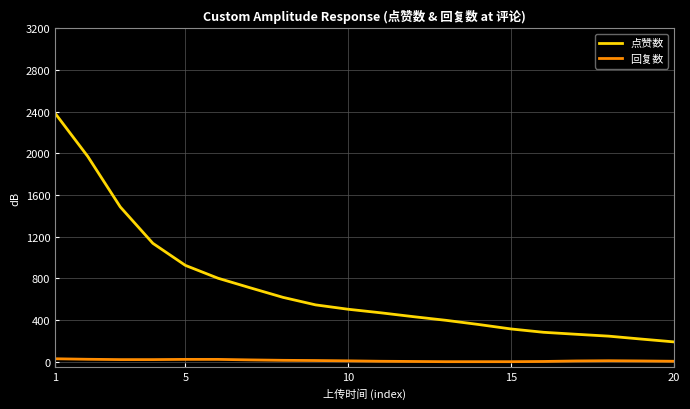

Which series has the largest total across all categories?

点赞数